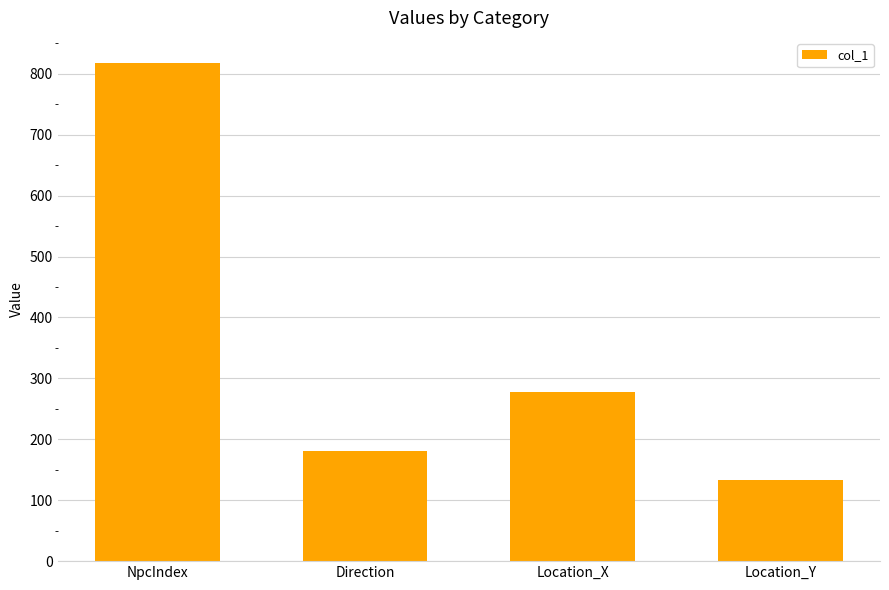

Are the bars grouped side by side (vs. stacked)?

No